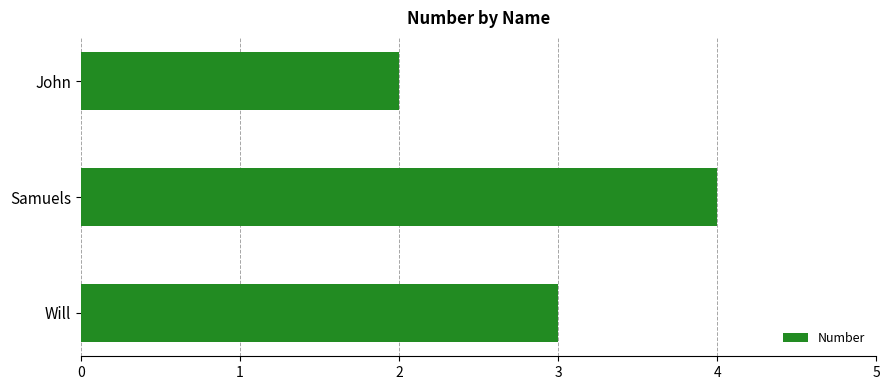

The chart shows a value of 3 at Will. True or false?

True